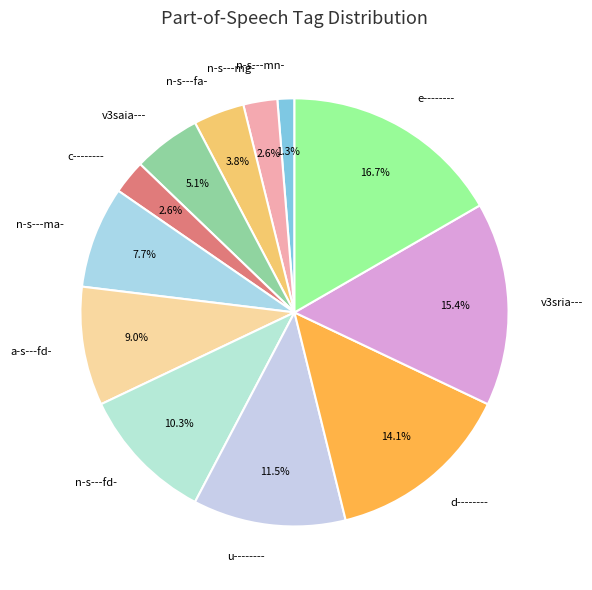

How many slices are in this pie chart?

12